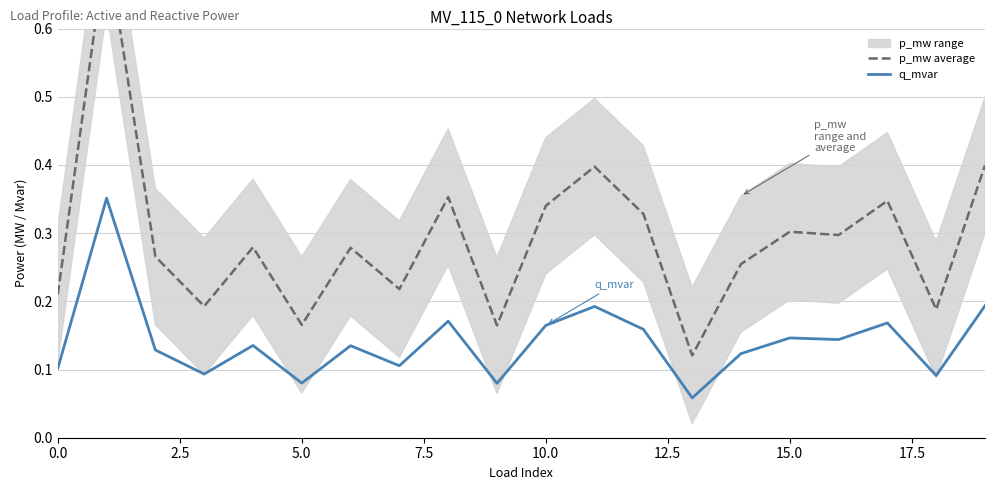

Does the chart have visible grid lines?

Yes